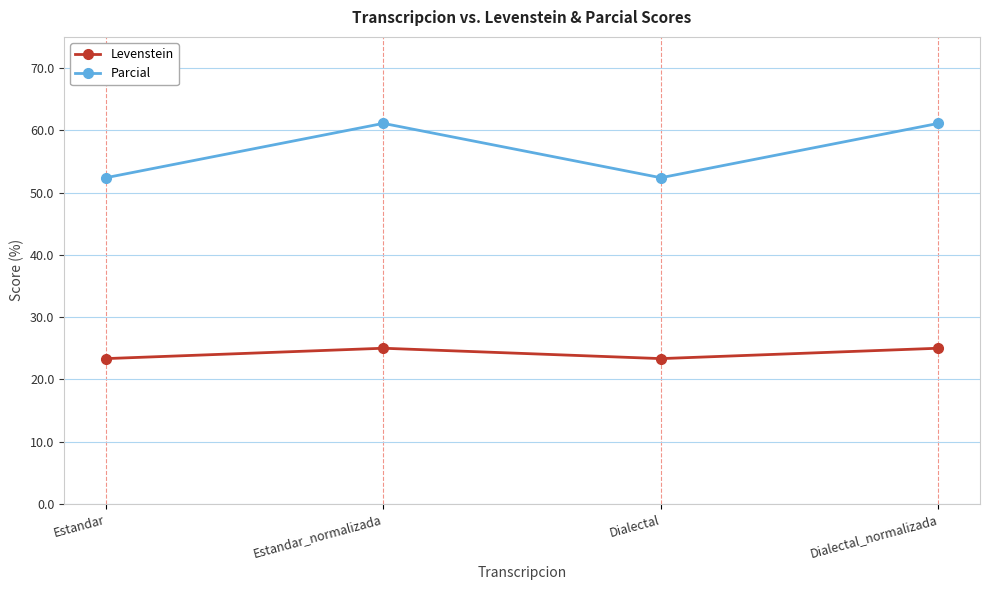

True or false: Levenstein has more than 0 interior local peaks.

True